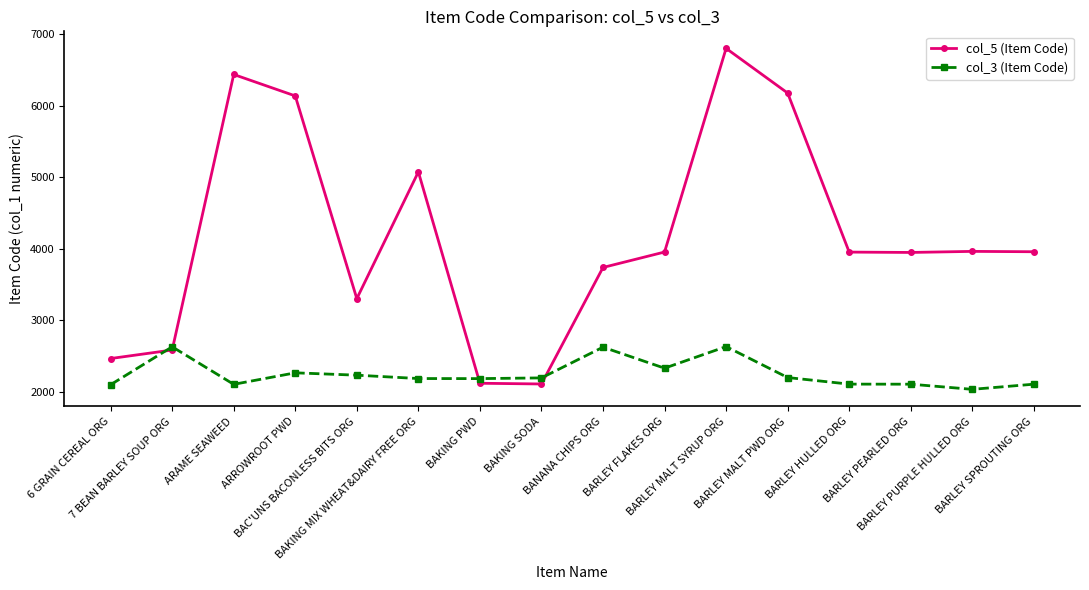

At how many categories does at least one series exceed 6009?

4